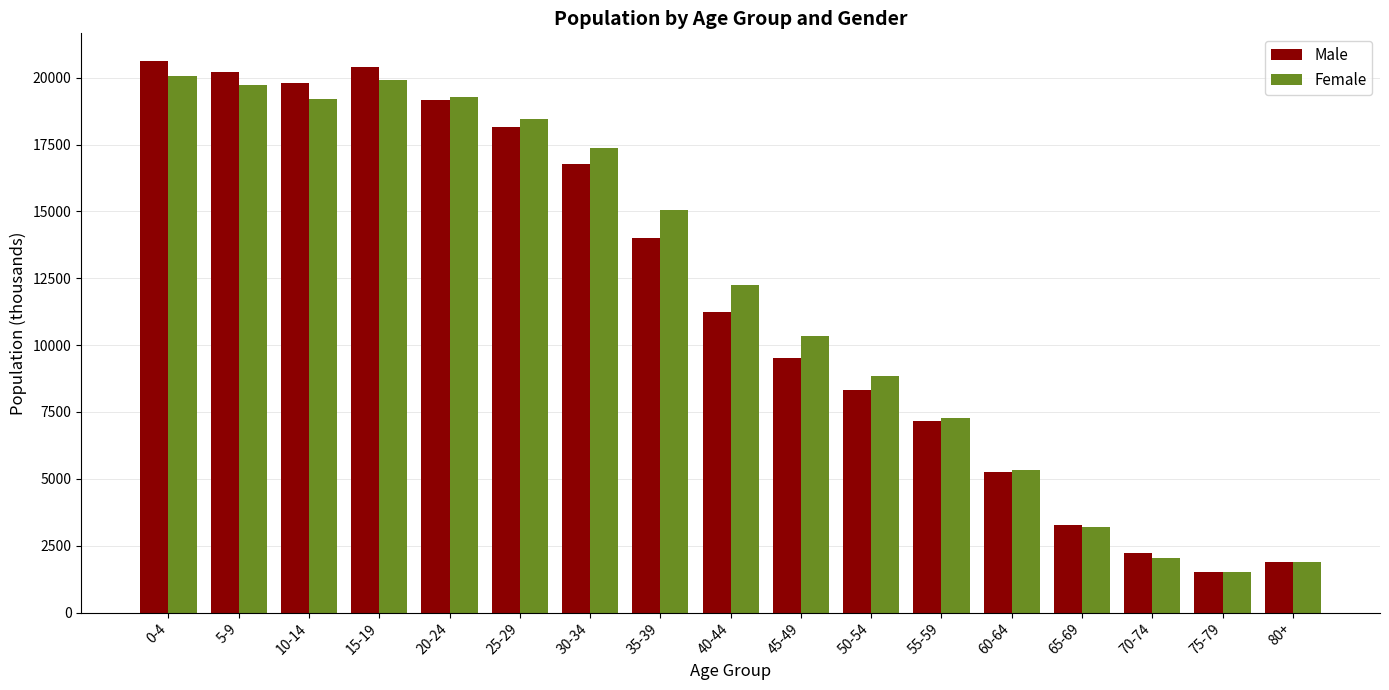

Is the value of Male at 60-64 greater than the value of Female at 55-59?

No